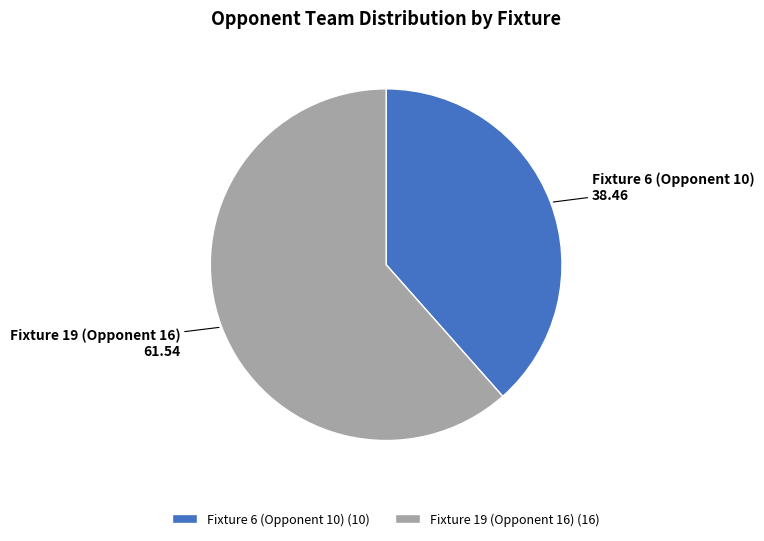

Which category has the smallest portion of the pie?

Fixture 6 (Opponent 10)